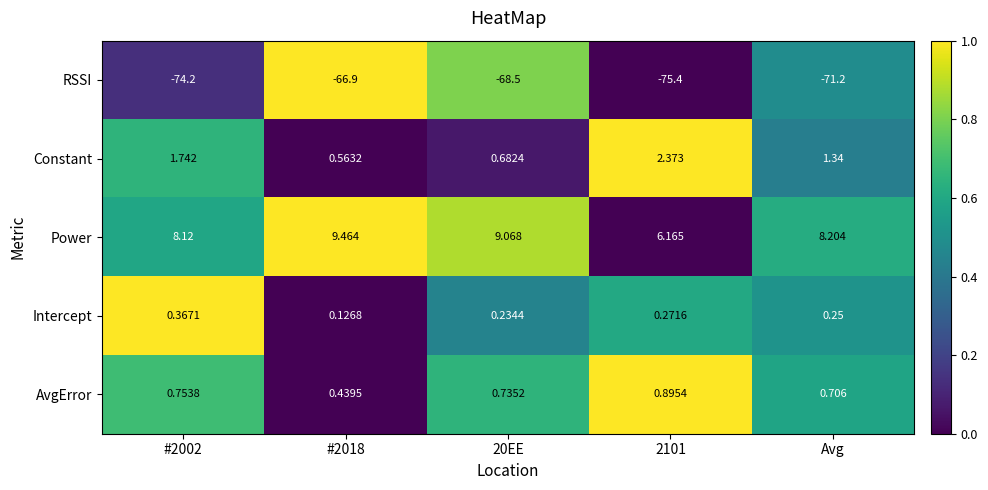

What is the total value across all series at #2018?

-56.3